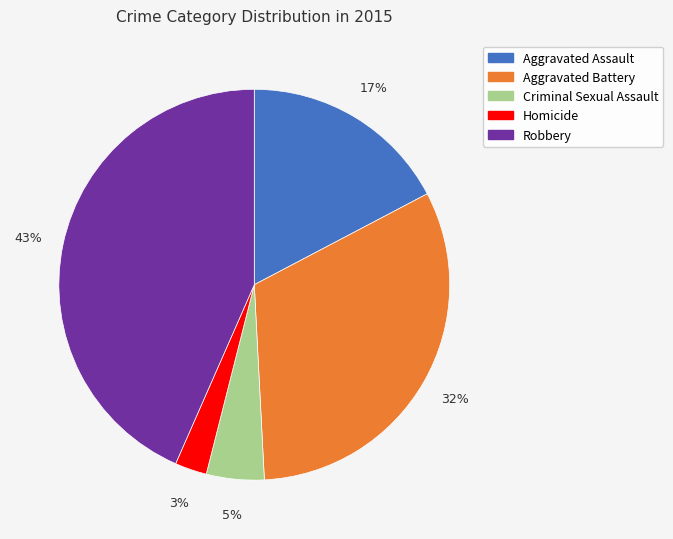

Is the sum of Homicide and Aggravated Assault greater than half?

No